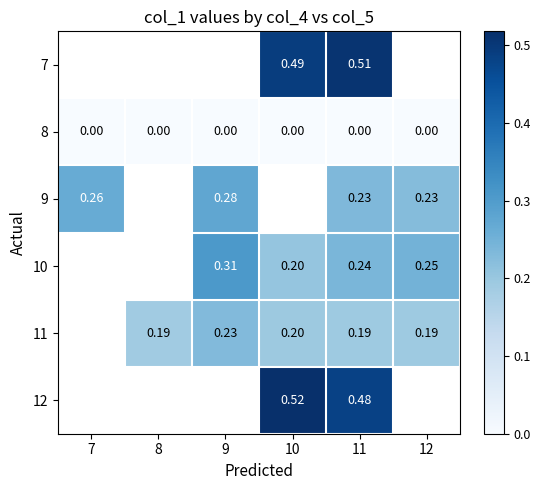

At which category does the chart reach its minimum across all series?

7